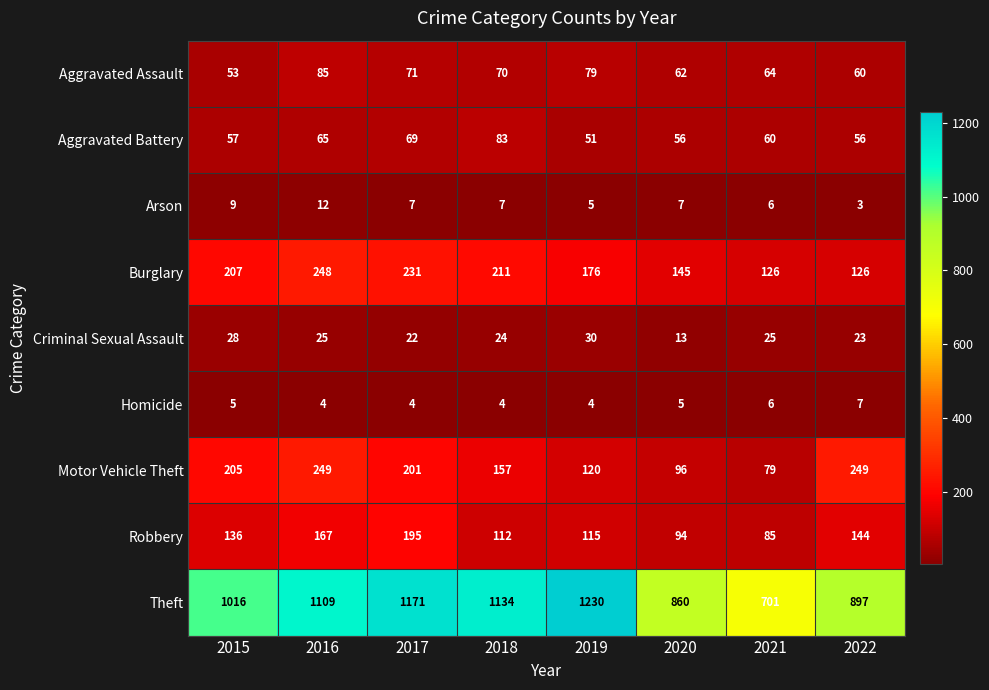

True or false: Arson has a value of 4 at 2017.

False